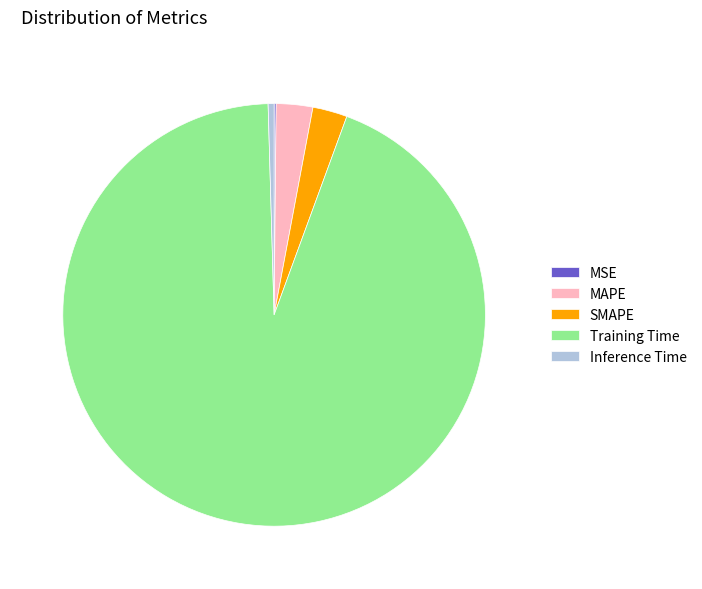

Is the sum of SMAPE and Inference Time greater than half?

No